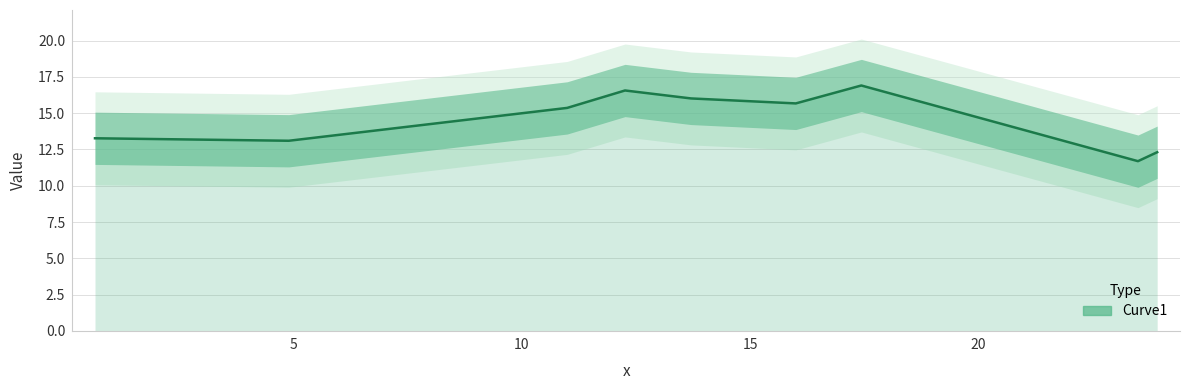

The chart shows a value of 22.9 at 15. True or false?

False